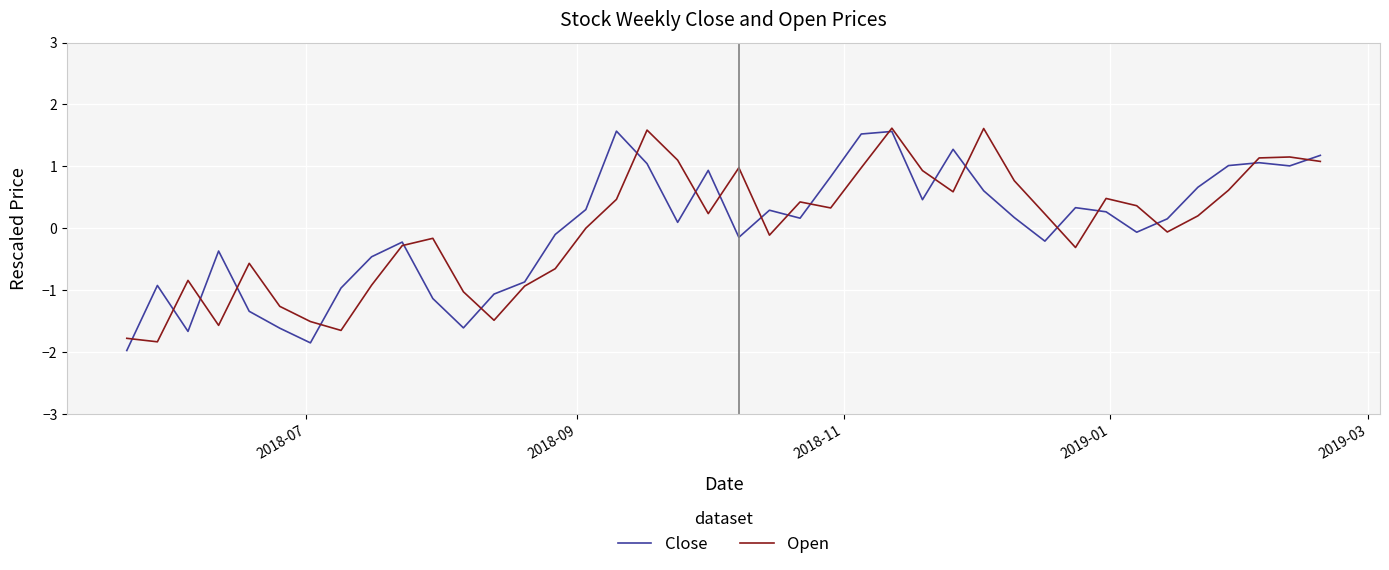

True or false: Close has more than 0 points higher than both neighbors.

True